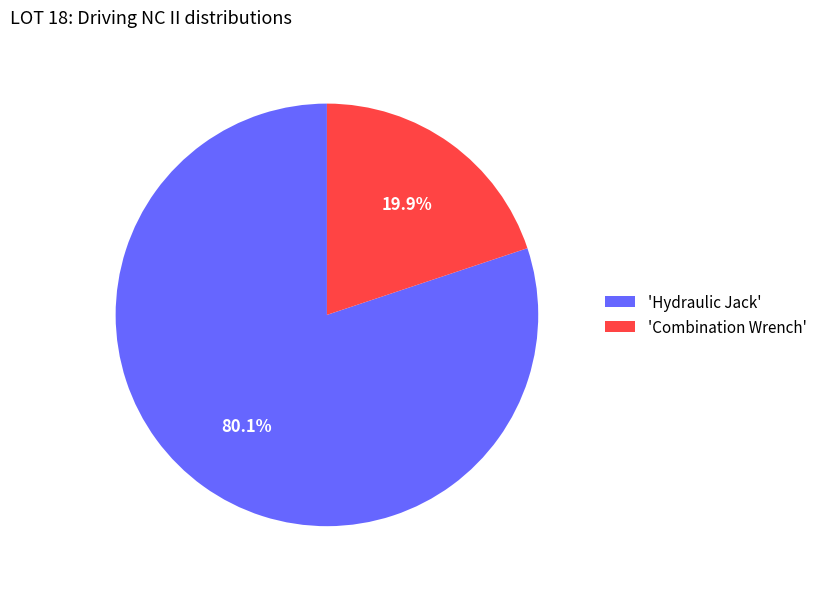

Between 'Hydraulic Jack' and 'Combination Wrench', which is larger?

'Hydraulic Jack'